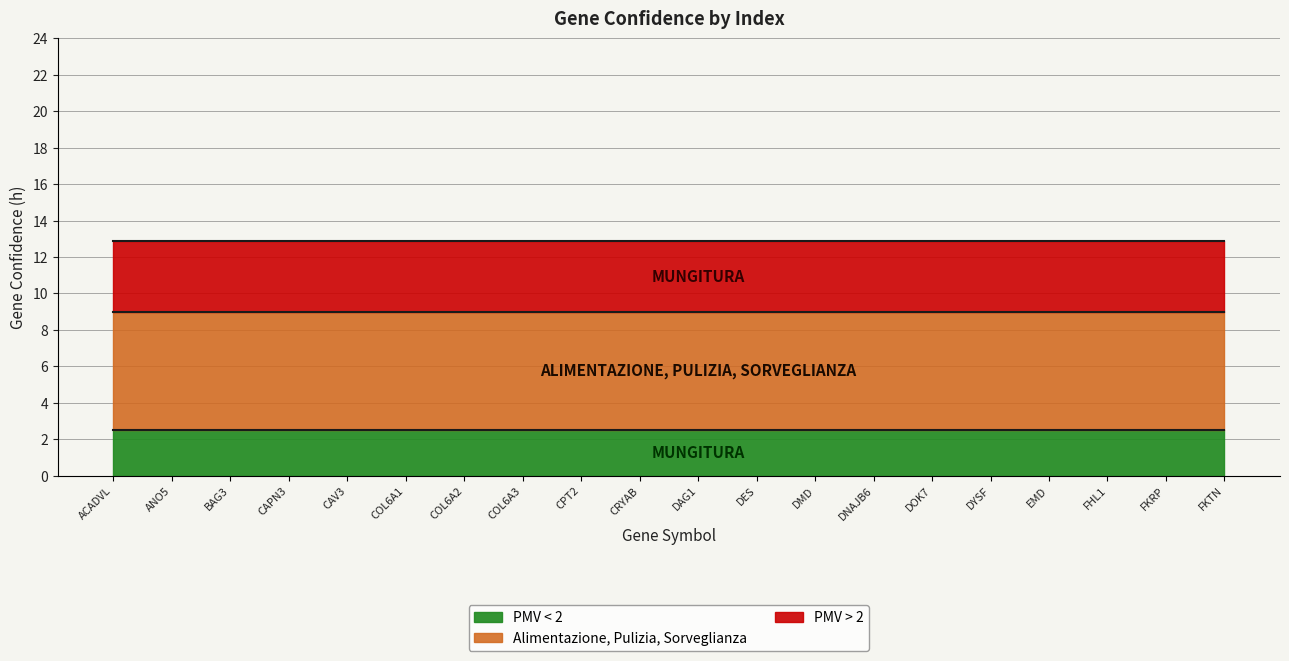

What is the label of the 12th point from the left?

DES